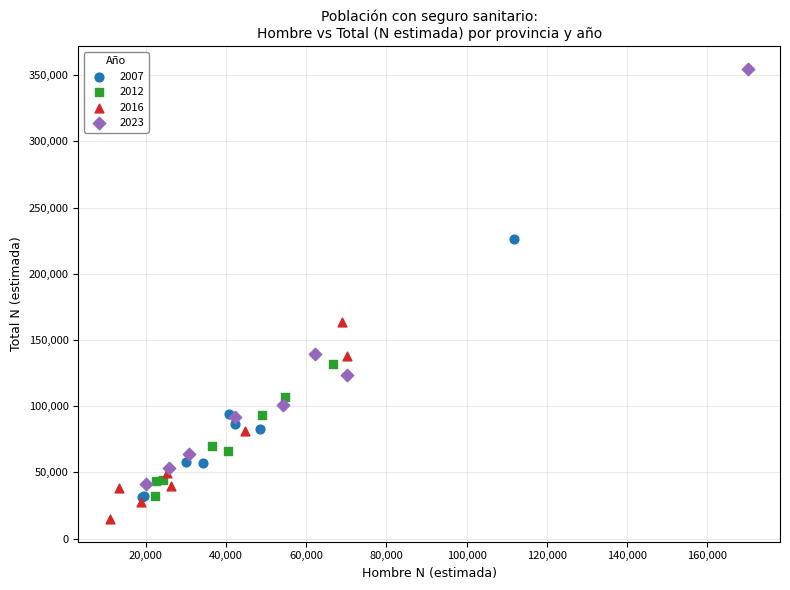

Which series has the widest spread of Y values?

2023